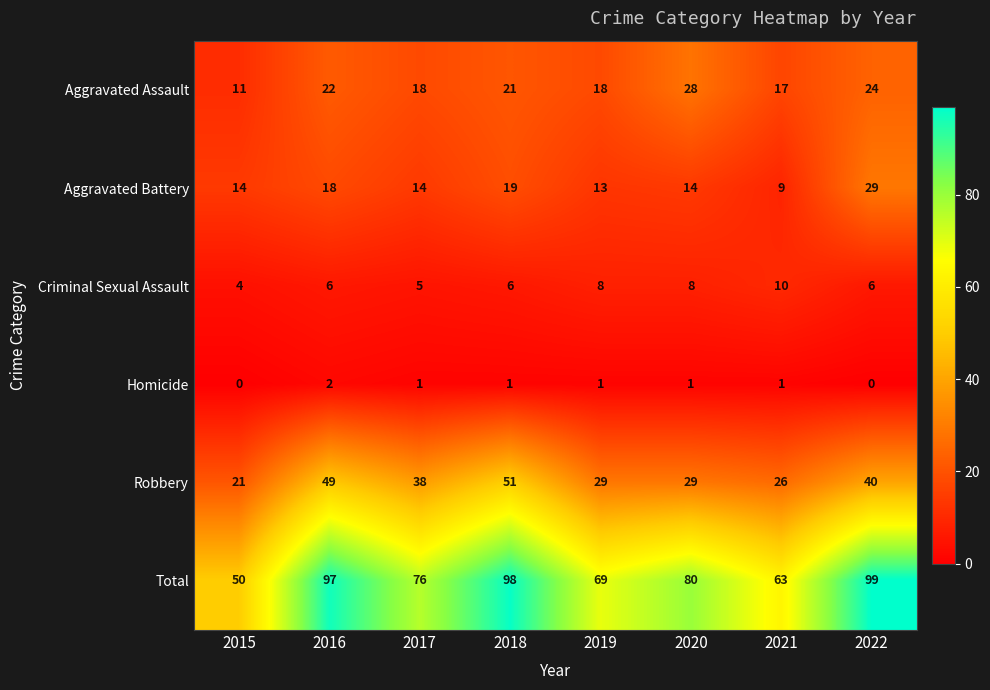

What is the difference between the Total values at 2018 and 2021?

35